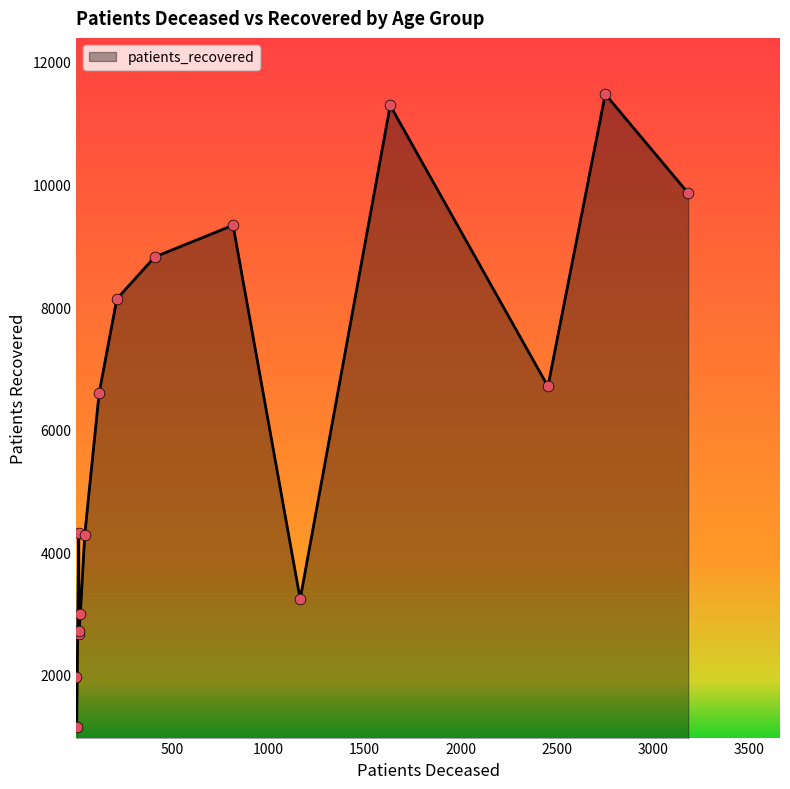

What is the difference between the maximum and minimum values?

10327